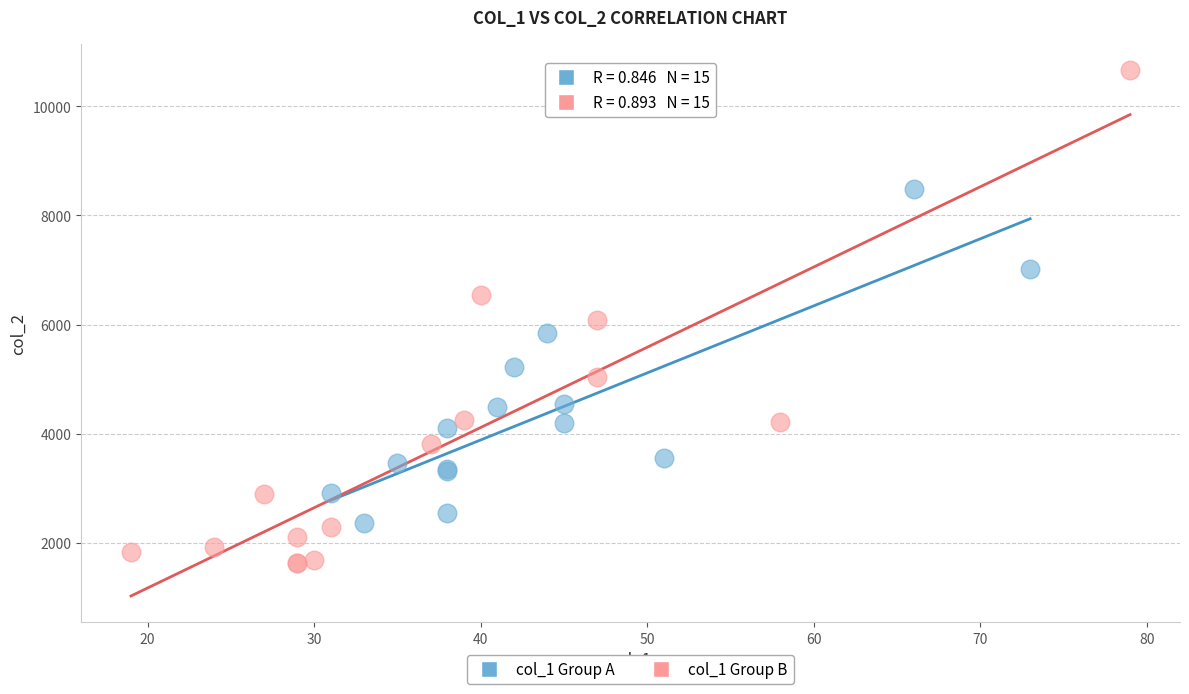

Which series has the widest spread of Y values?

col_1 Group B